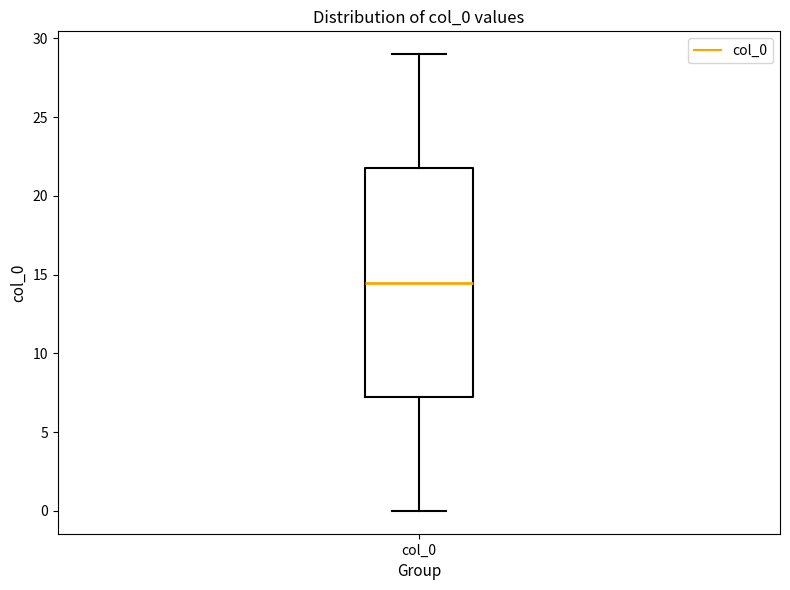

Where is the lower edge of the box for col_0 on the y-axis? The values are not printed on the chart, so give them approximately, as read against the axis.

7.5